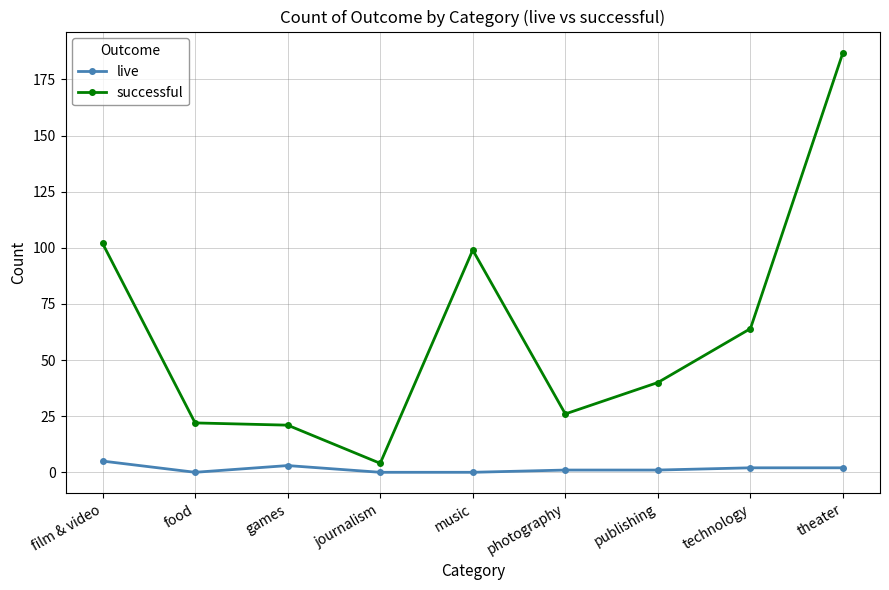

True or false: successful and live intersect in this chart.

False